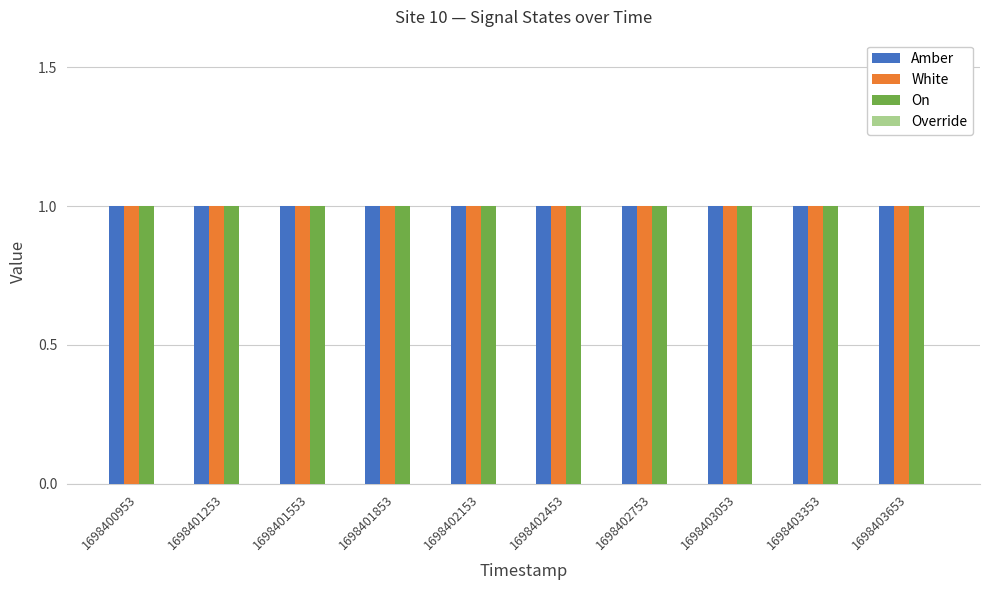

What is the value of the Amber bar at the 8th from the left?

1